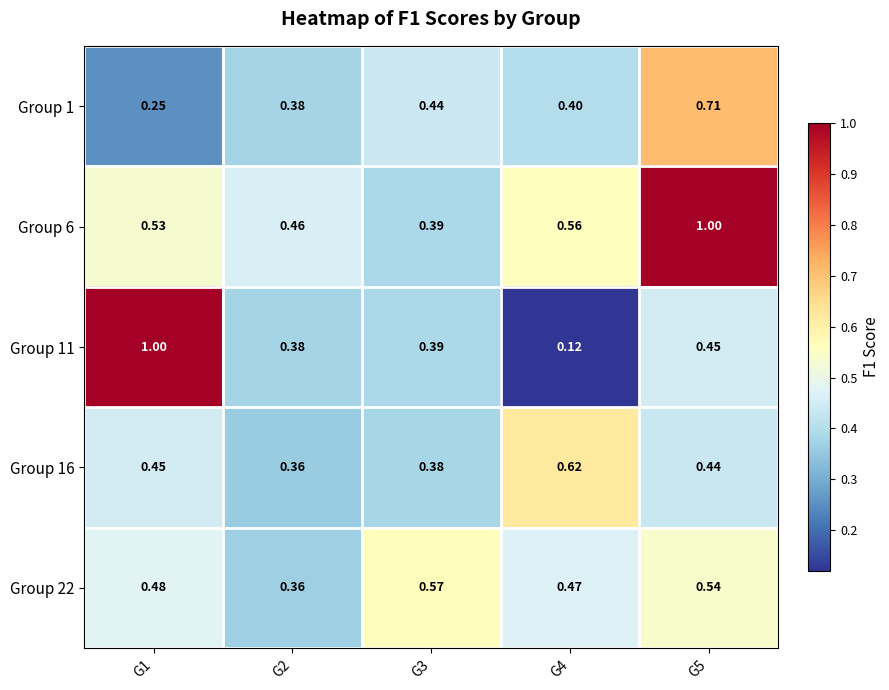

Is the value of Group 16 at G4 greater than the value of Group 11 at G4?

Yes